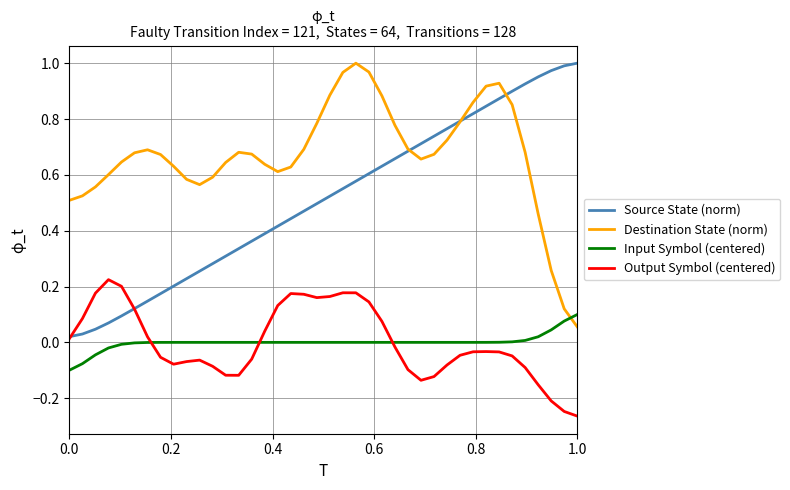

Which series has the largest total across all categories?

Destination State (norm)